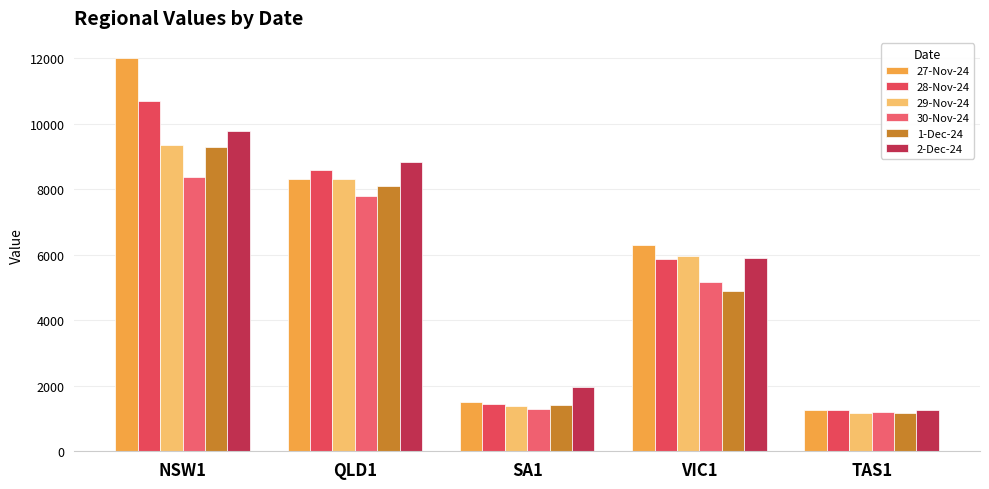

At which label does 30-Nov-24 reach its peak?

NSW1